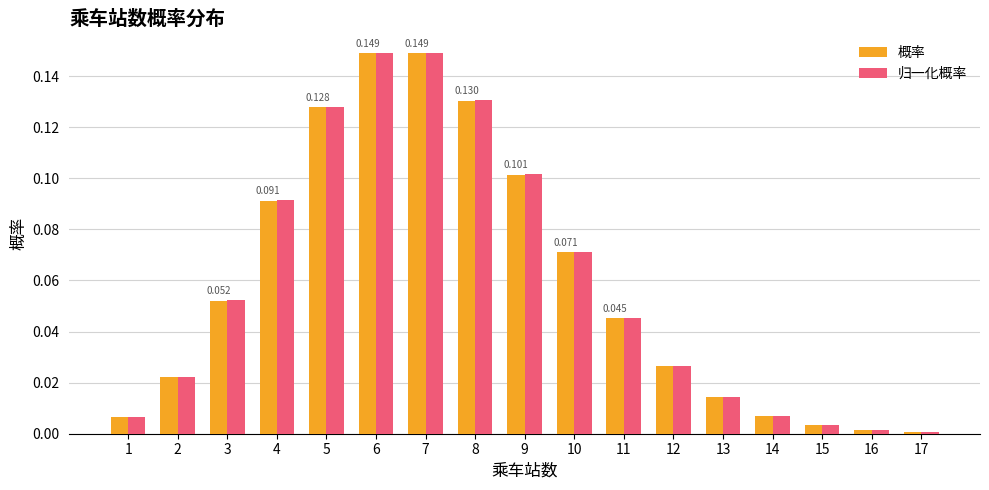

The value of 概率 at 9 is 0.1. True or false?

True